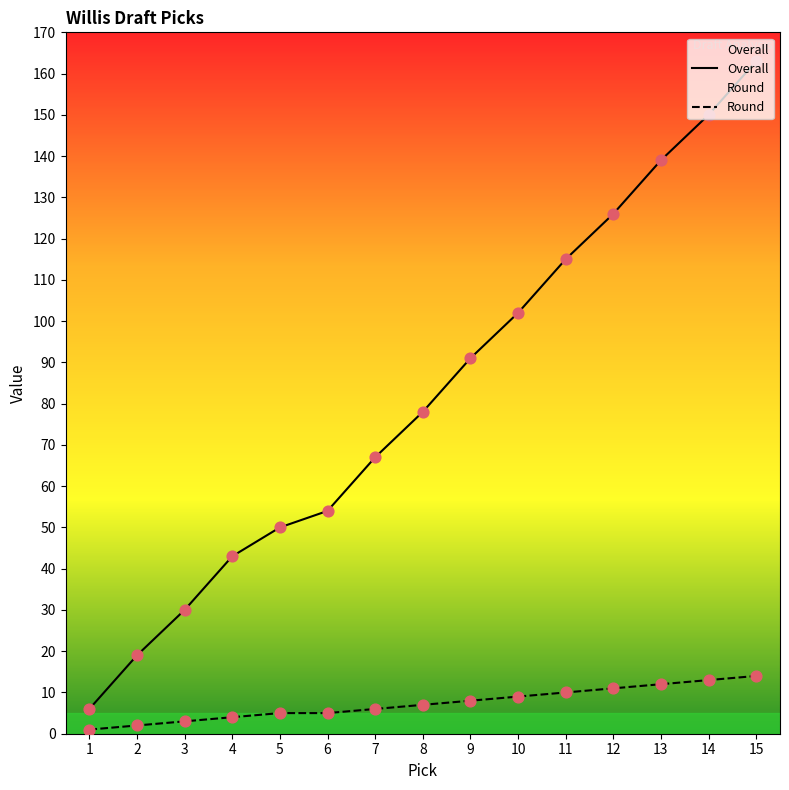

At which category is the sum across all series the highest?

15